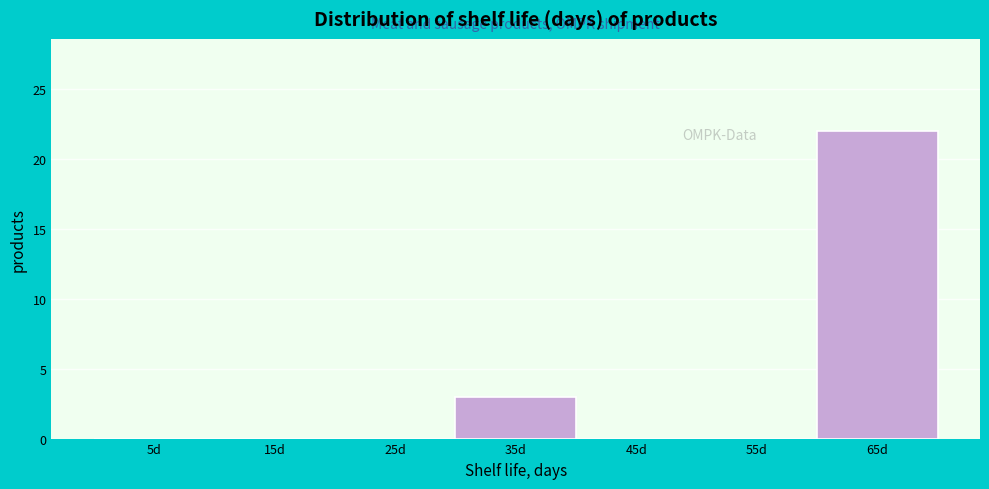

Reading left to right, transcribe this chart: for each bar, give the range it covers on the x-axis and its height. The values are not printed on the chart, so give them approximately, as read against the axis.

0 to 10: 0
10 to 20: 0
20 to 30: 0
30 to 40: 3
40 to 50: 0
50 to 60: 0
60 to 70: 22